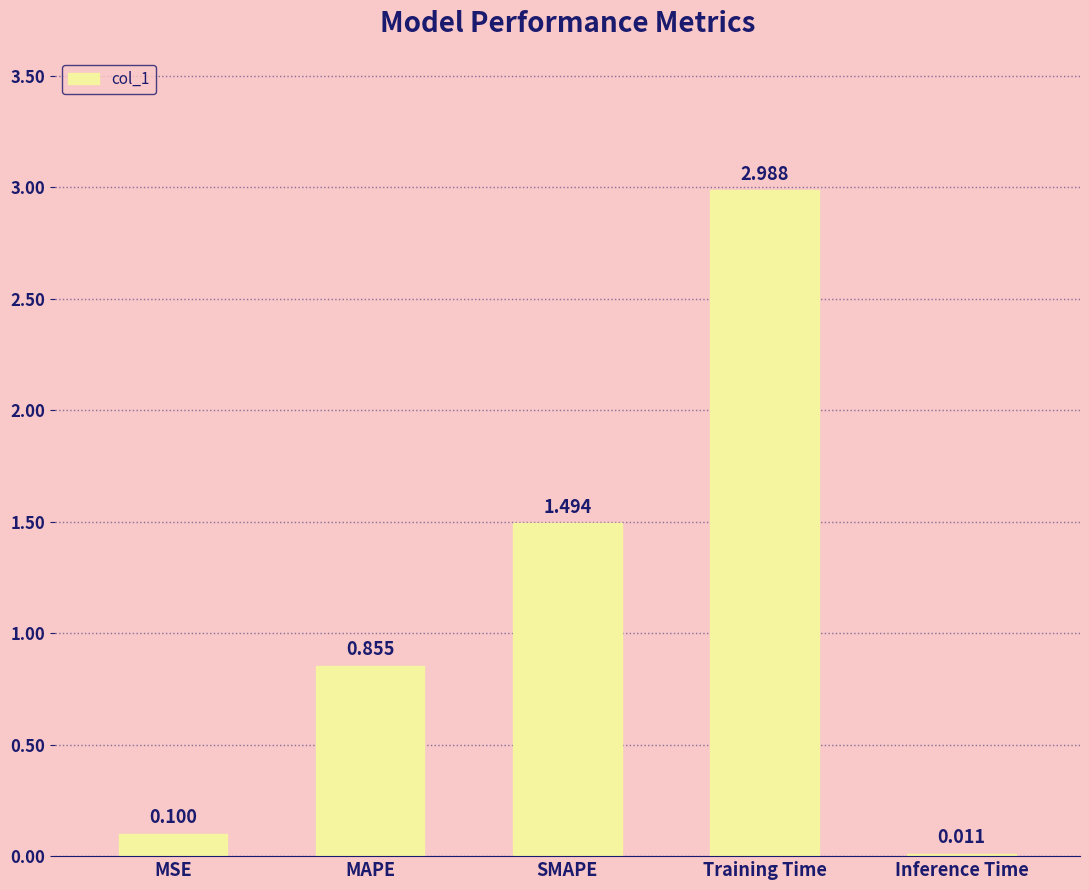

List the labels in order of value, smallest first.

Inference Time, MSE, MAPE, SMAPE, Training Time